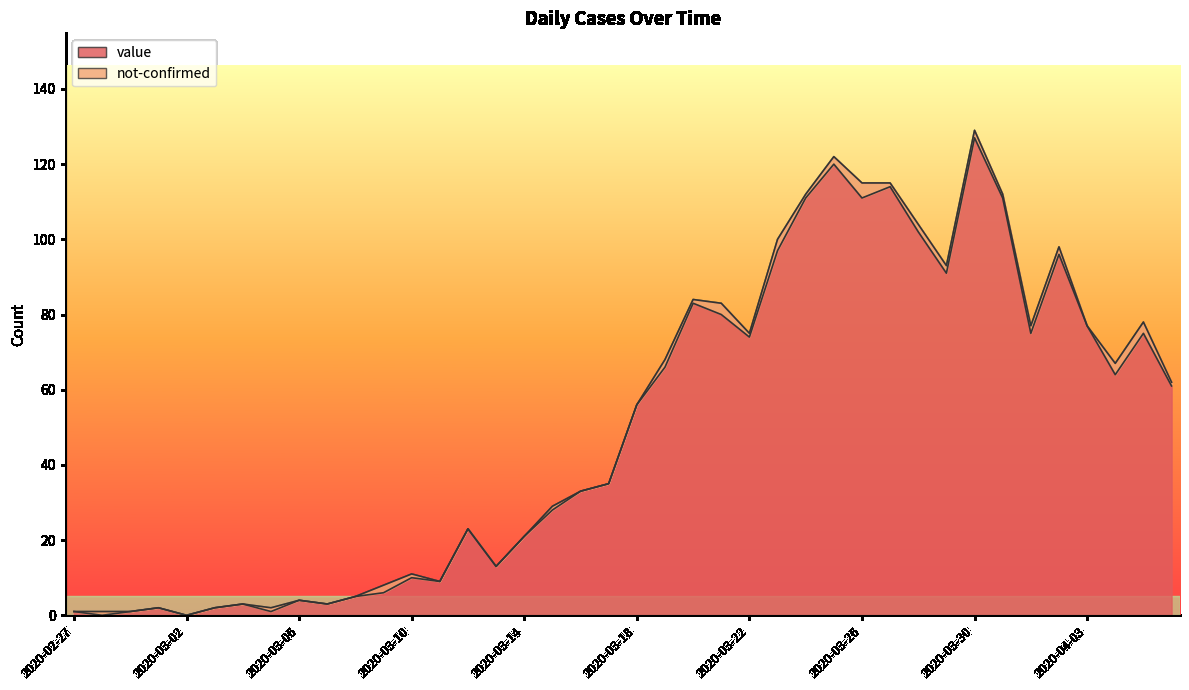

True or false: the data shows 0 at 2020-02-28.

True